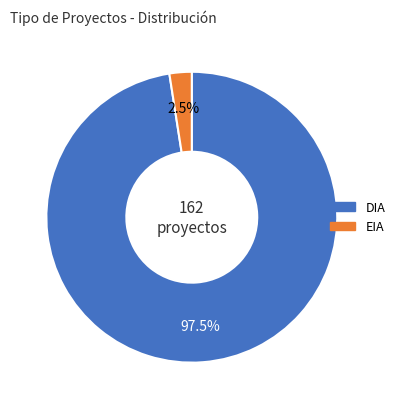

Which category has the biggest portion of the pie?

DIA